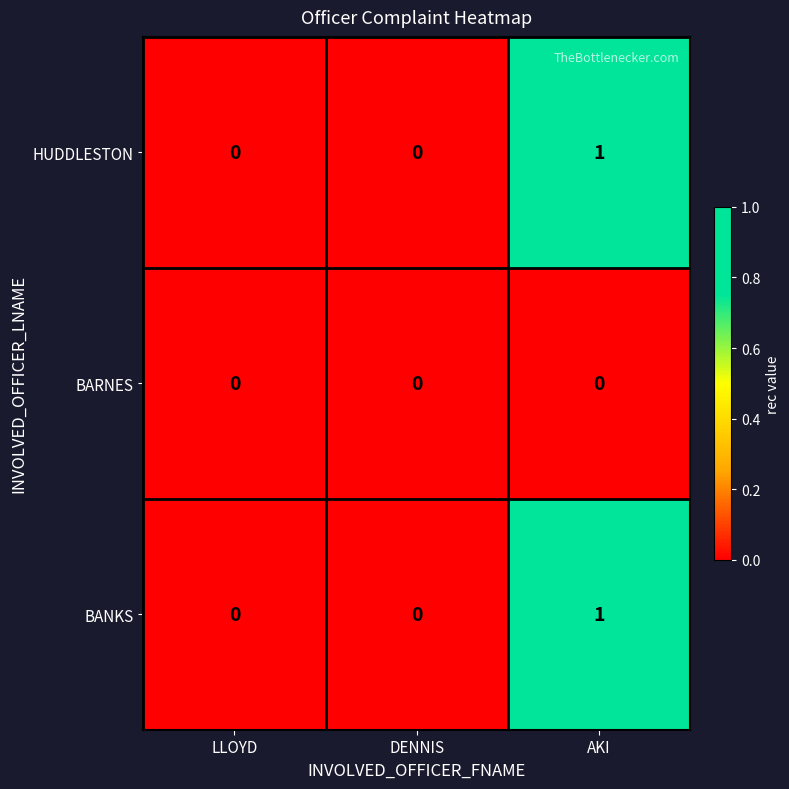

At which label does BANKS reach its peak?

AKI